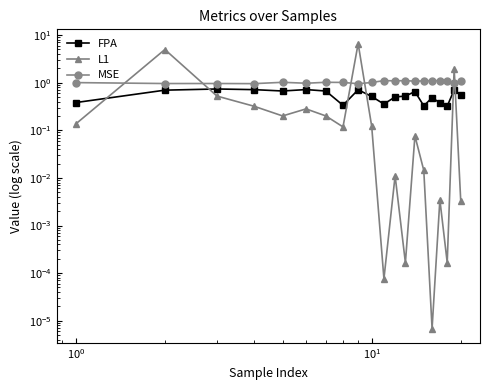

Which series ends up on top after the final intersection of L1 and MSE?

MSE